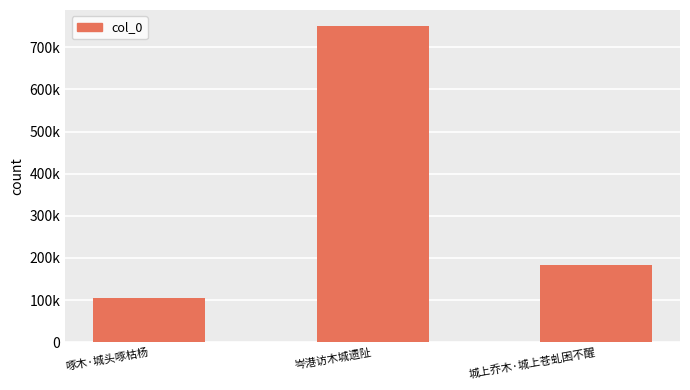

Are the bars horizontal?

No